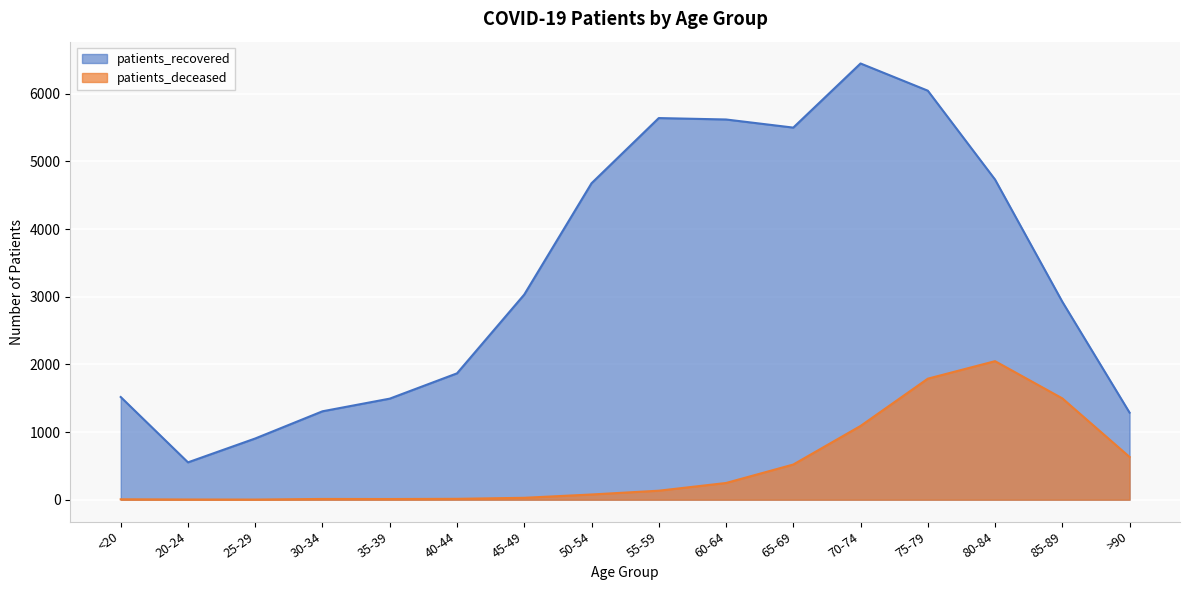

How many lines are shown in the chart?

2